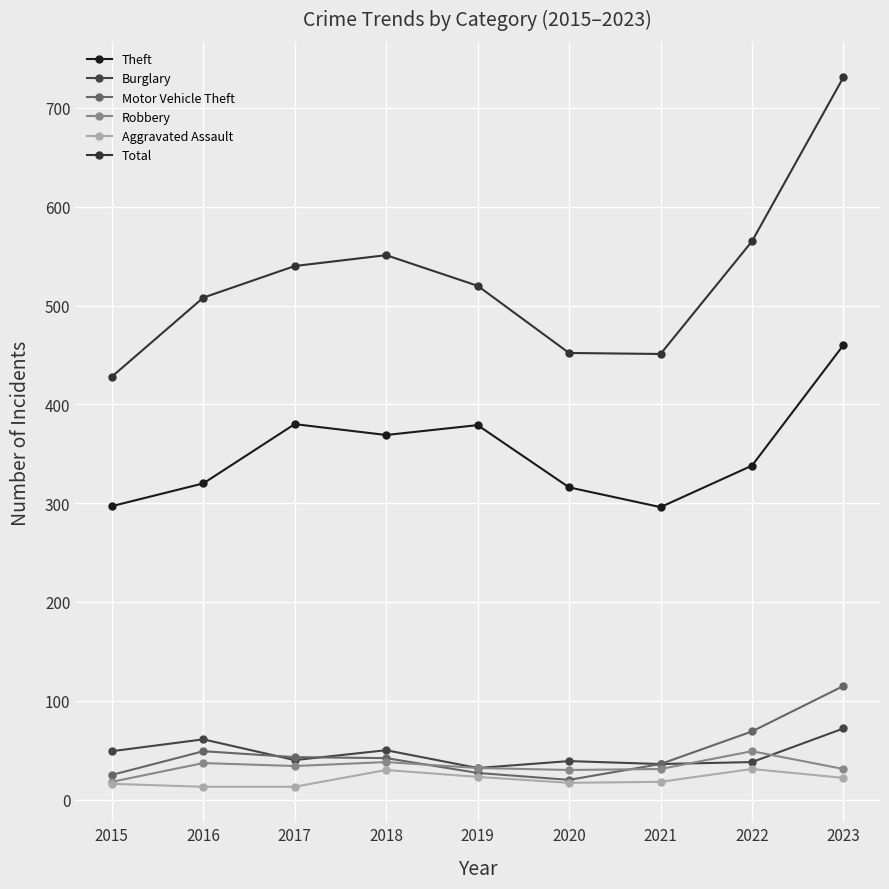

Which series has the largest total across all categories?

Total